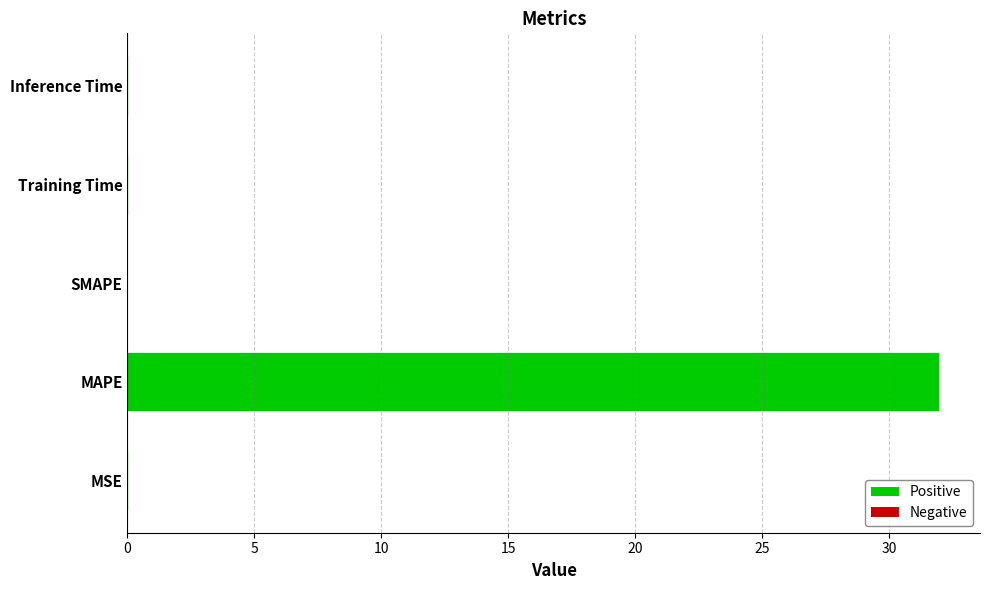

The value at MAPE is 18.1. True or false?

False